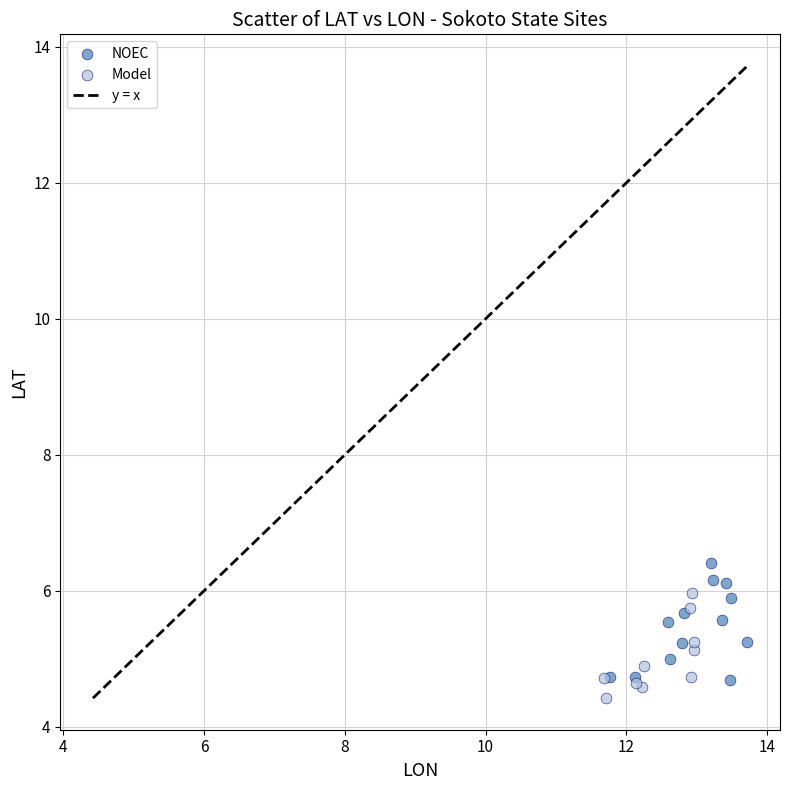

Which series has the largest Y range (max minus min)?

NOEC